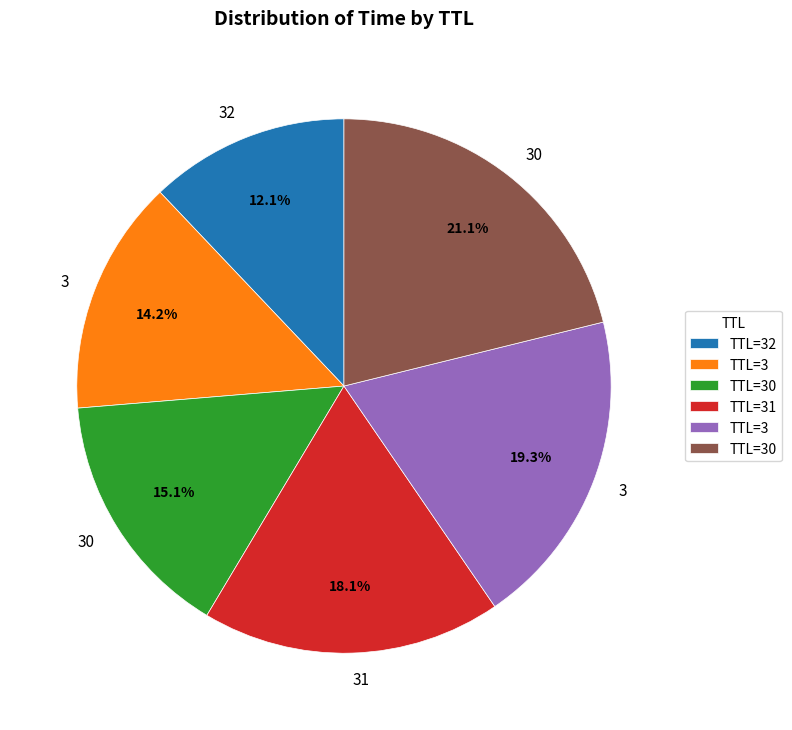

Is there any slice that represents more than half of the pie?

No